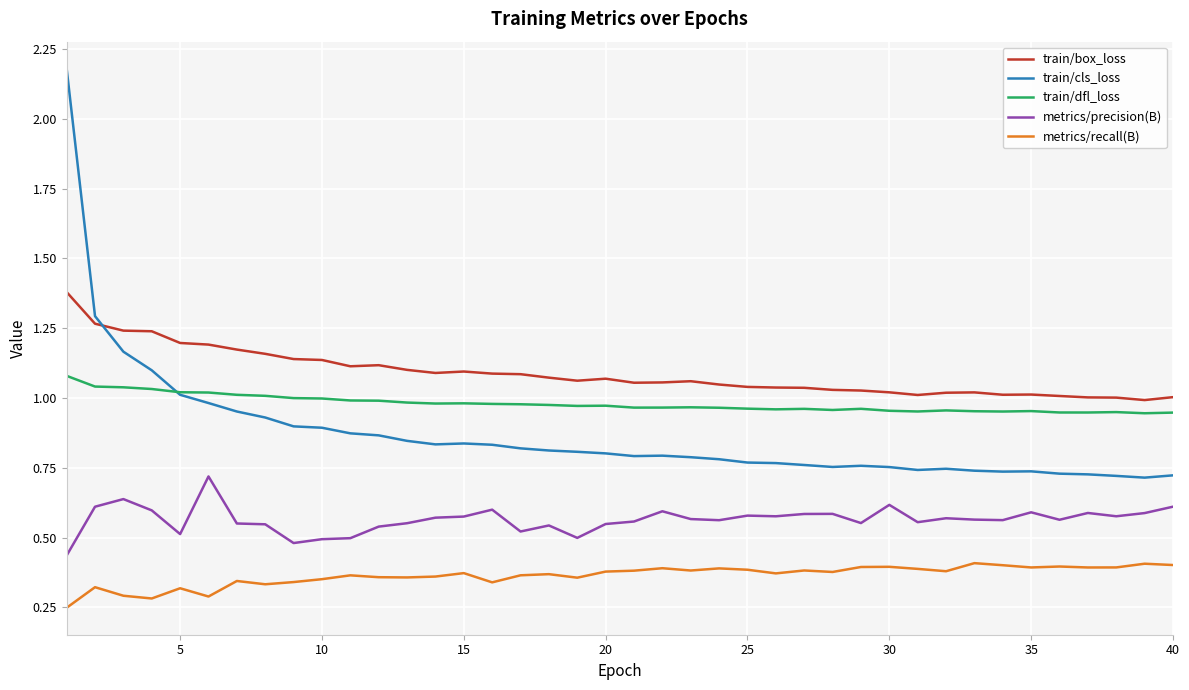

What is the maximum value shown in the chart?

2.2